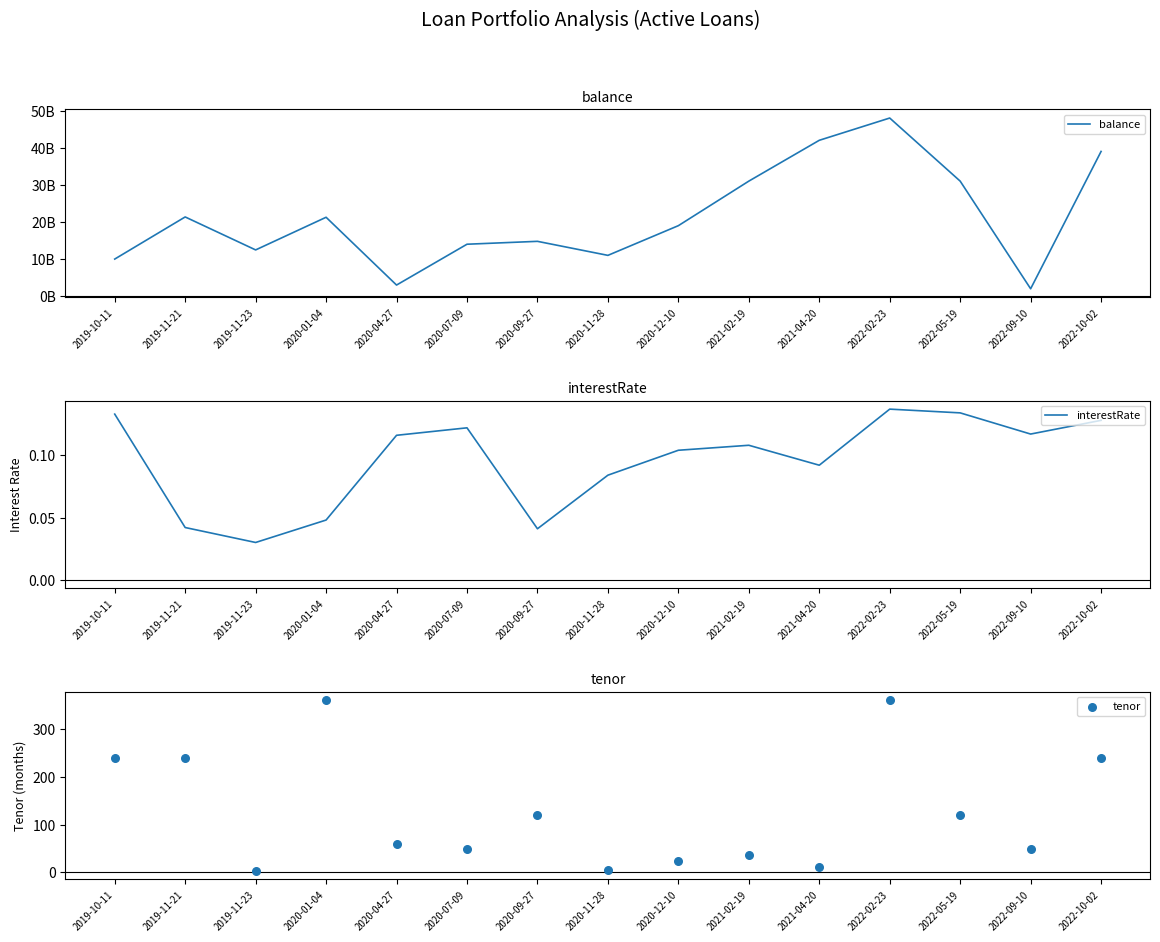

Which series contains the highest Y value?

balance